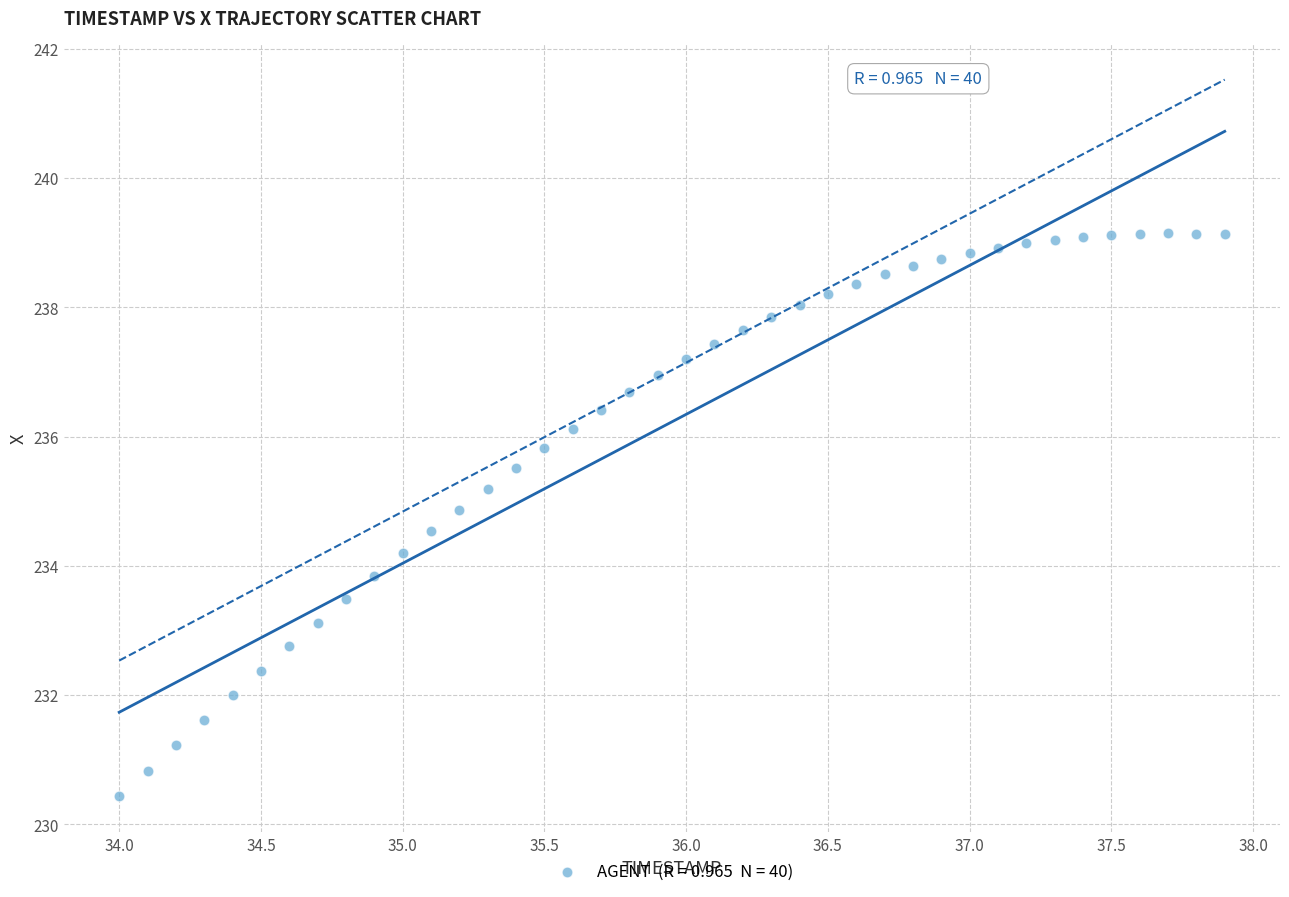

What is the range of X values (max minus min)?

3.9